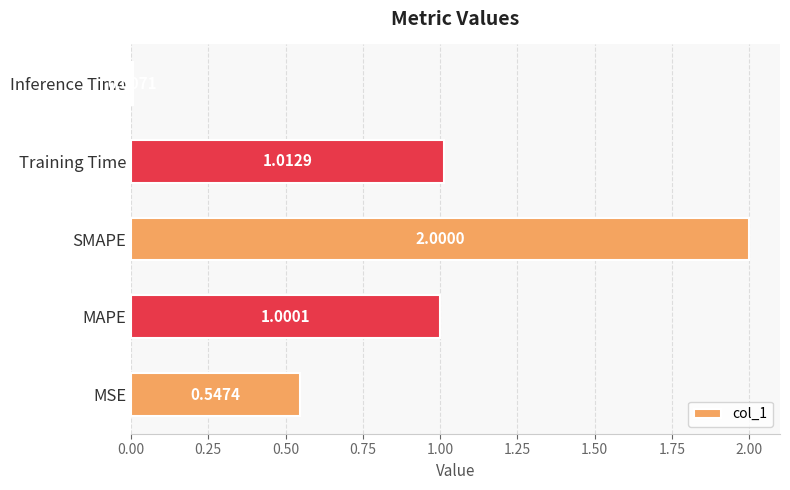

What is the difference between the maximum and minimum values?

2.0